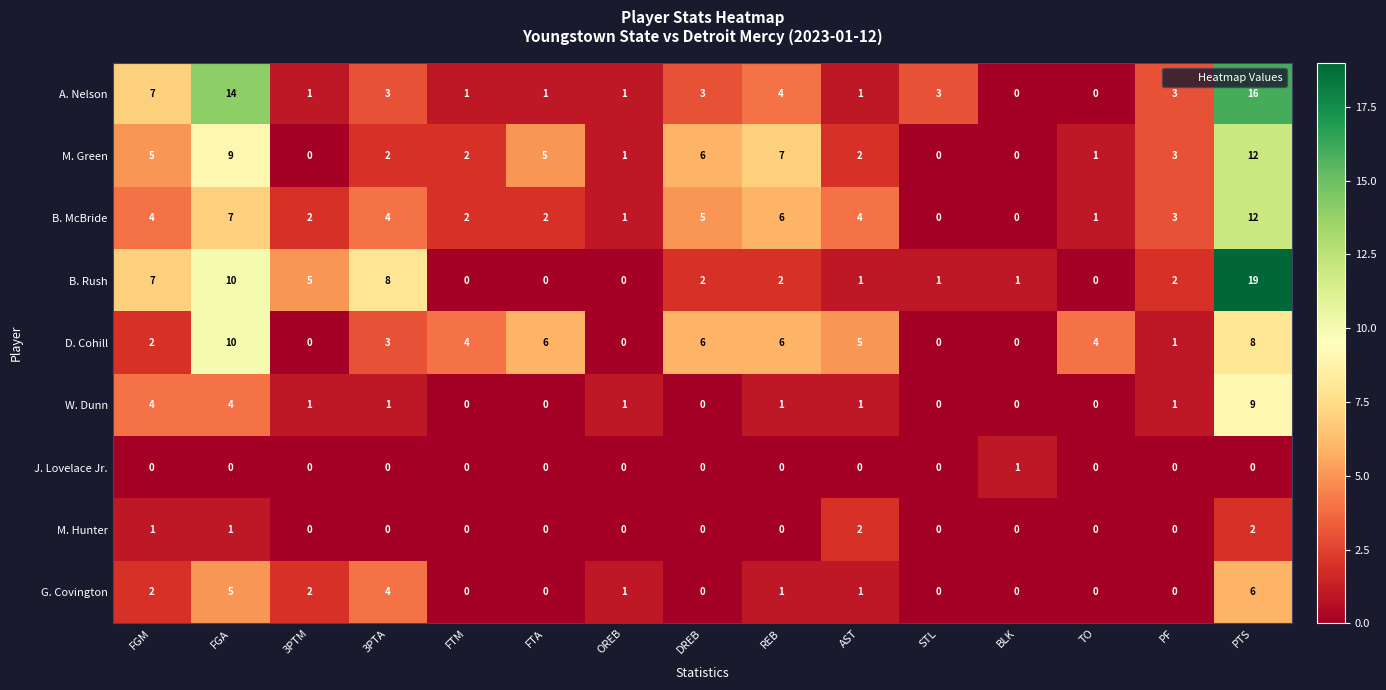

Which label corresponds to the largest value in the chart?

PTS